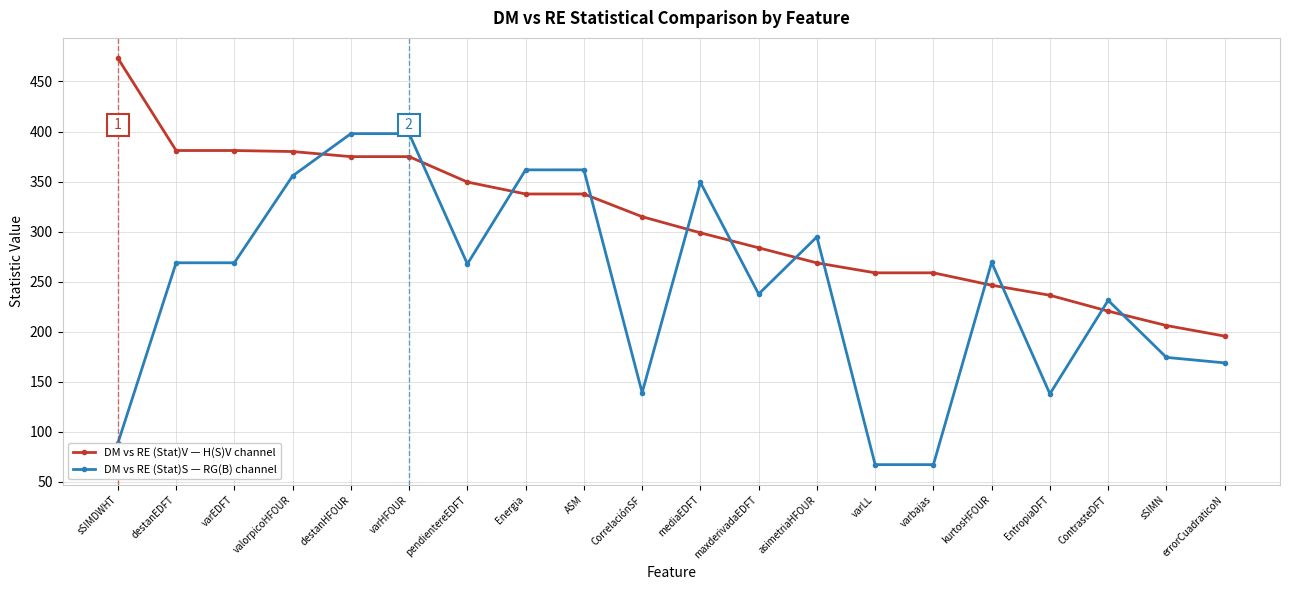

Which series changed the most between ASM and mediaEDFT?

DM vs RE (Stat)V — H(S)V channel